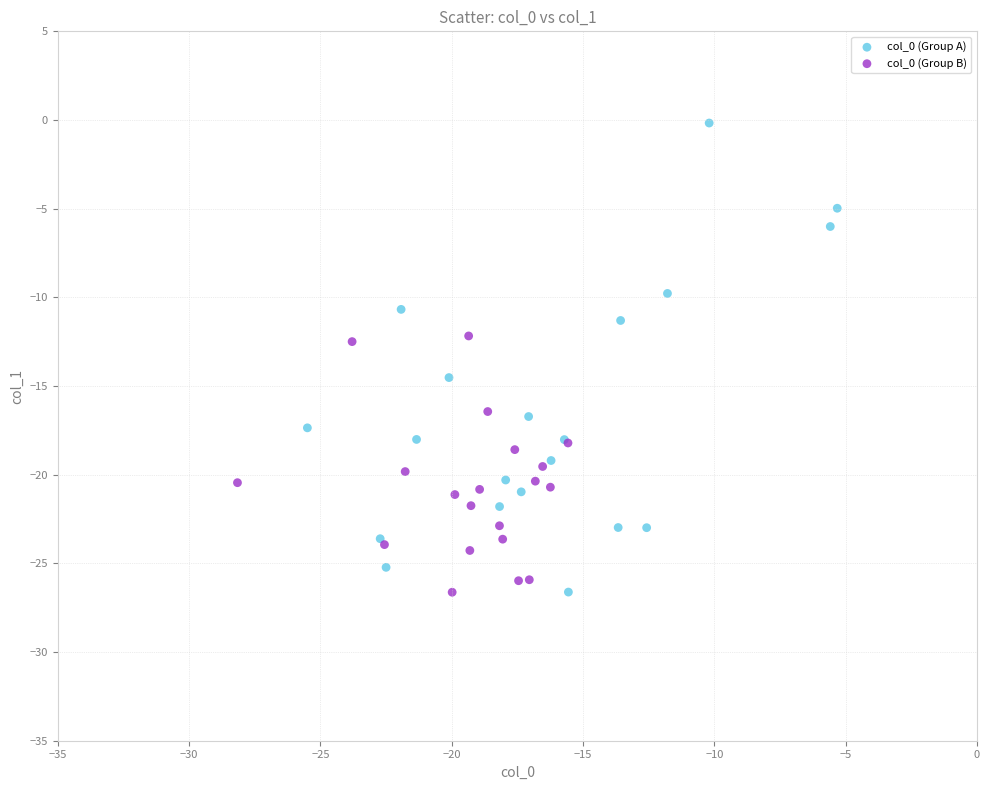

Which series has the largest Y range (max minus min)?

col_0 (Group A)